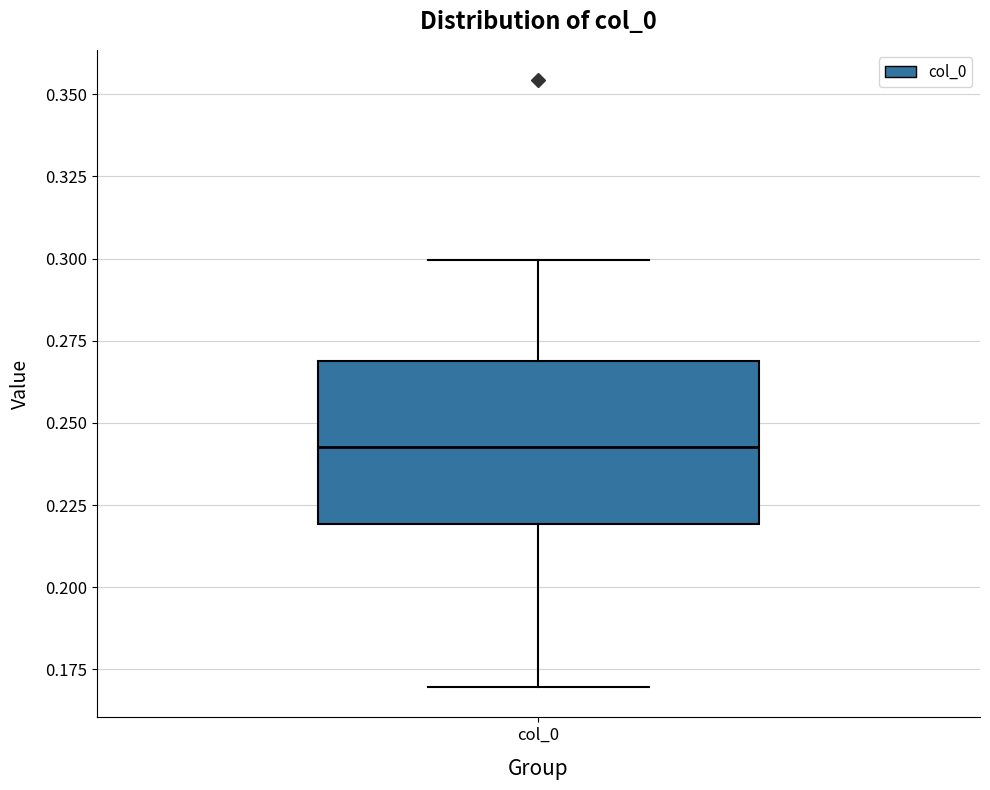

Read this box plot against the y-axis: the position of the median line, the range covered by the box, and the ends of both whiskers. The values are not printed on the chart, so give them approximately, as read against the axis.

median 0.245, box 0.220 to 0.270, whiskers 0.170 to 0.300